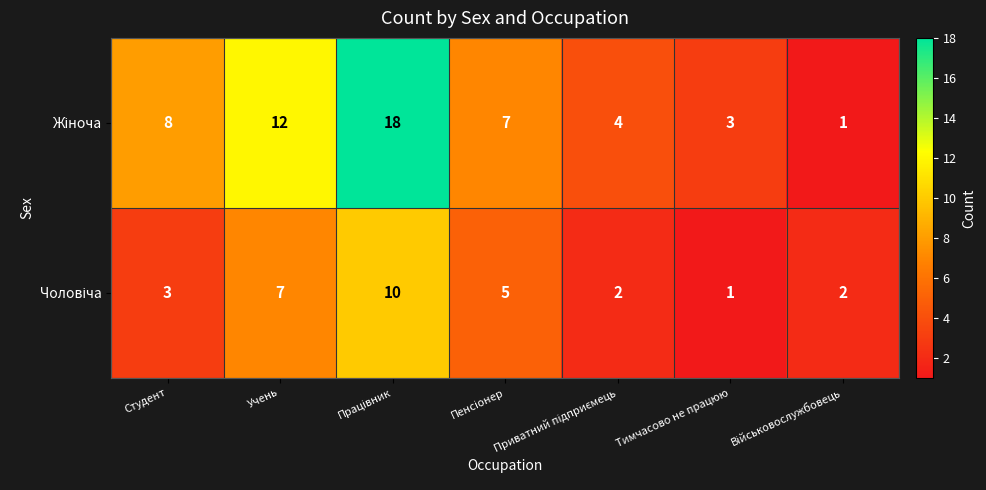

What is the difference between the highest and lowest values at Студент?

5